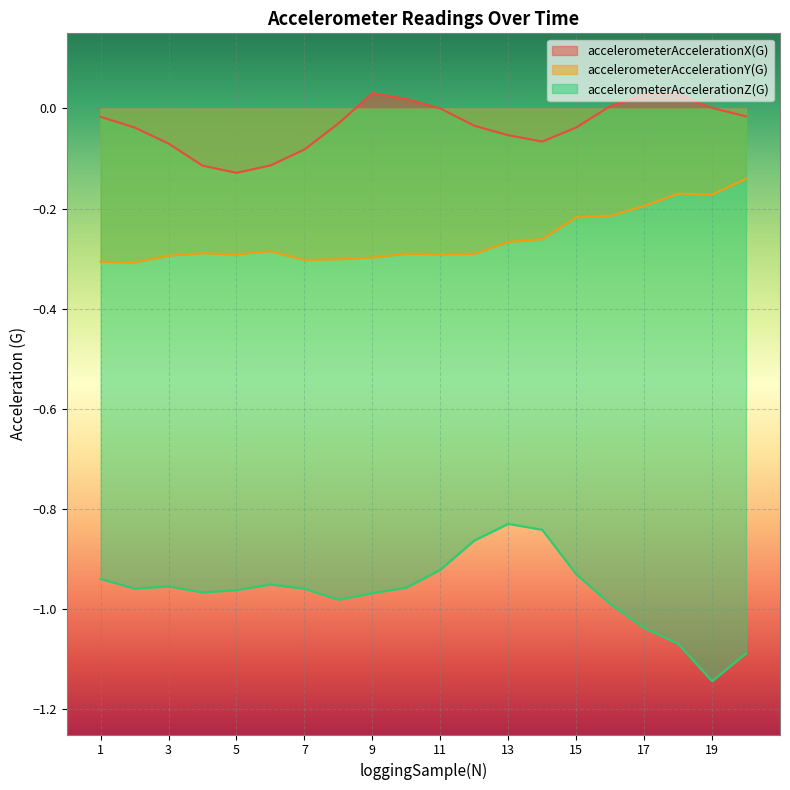

The value of accelerometerAccelerationZ(G) at 9 is -1.0. True or false?

True